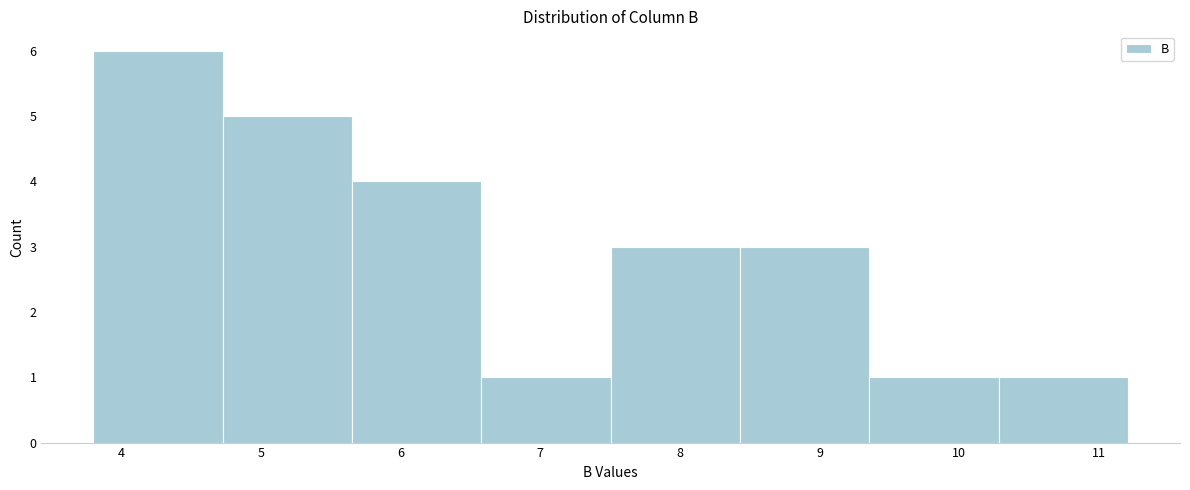

Reading left to right, list every bar in this chart as the range it spans on the x-axis followed by its height. Neither the bar edges nor the heights are printed on the chart, so give them approximately, as read against the axes.

3.8 to 4.7: 6
4.7 to 5.7: 5
5.7 to 6.6: 4
6.6 to 7.5: 1
7.5 to 8.4: 3
8.4 to 9.4: 3
9.4 to 10.3: 1
10.3 to 11.2: 1